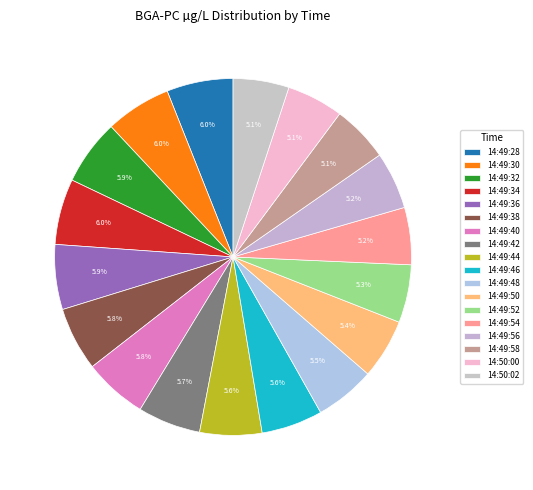

Is there any slice that represents more than half of the pie?

No